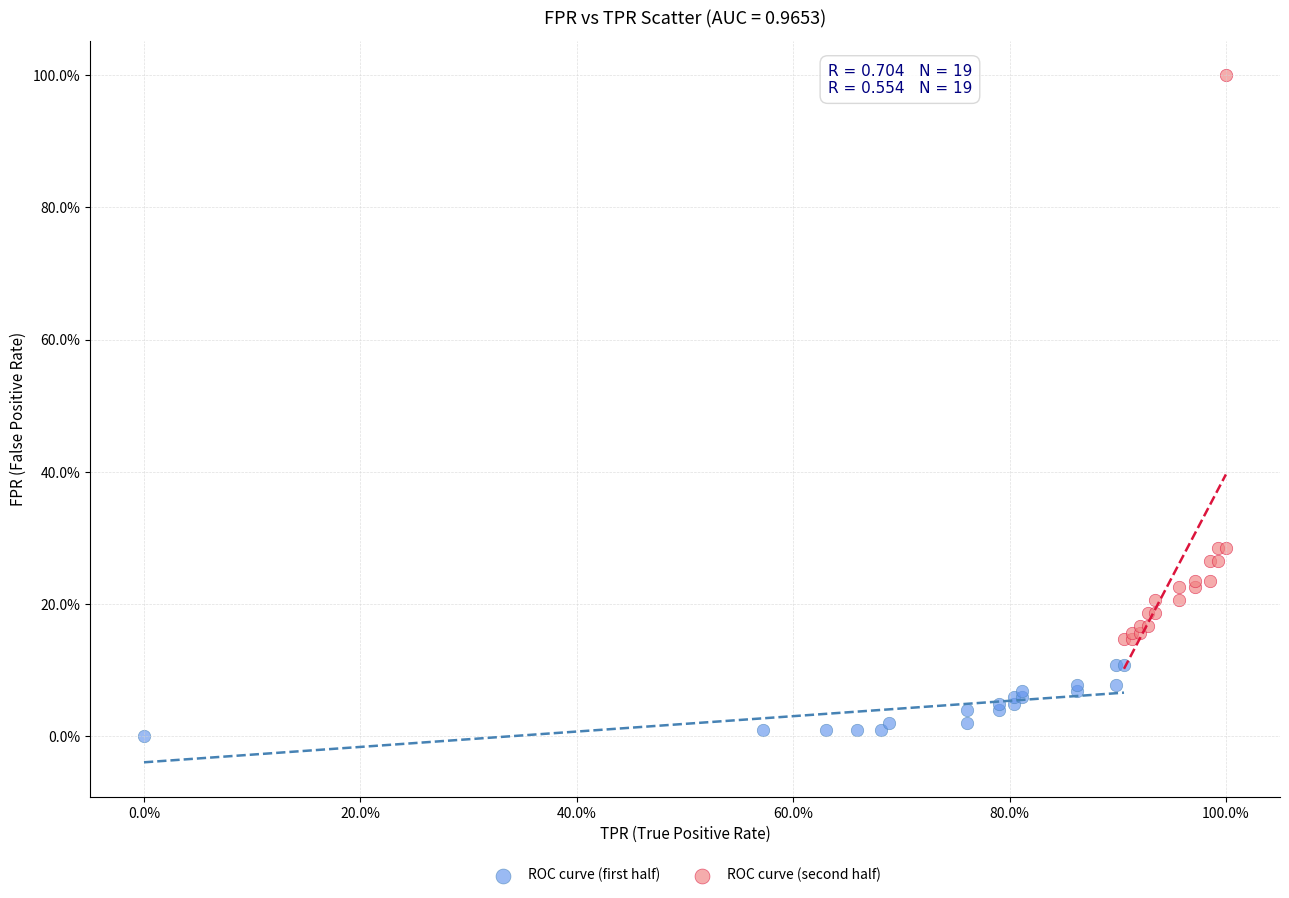

Which series reaches the minimum Y coordinate?

ROC curve (first half)